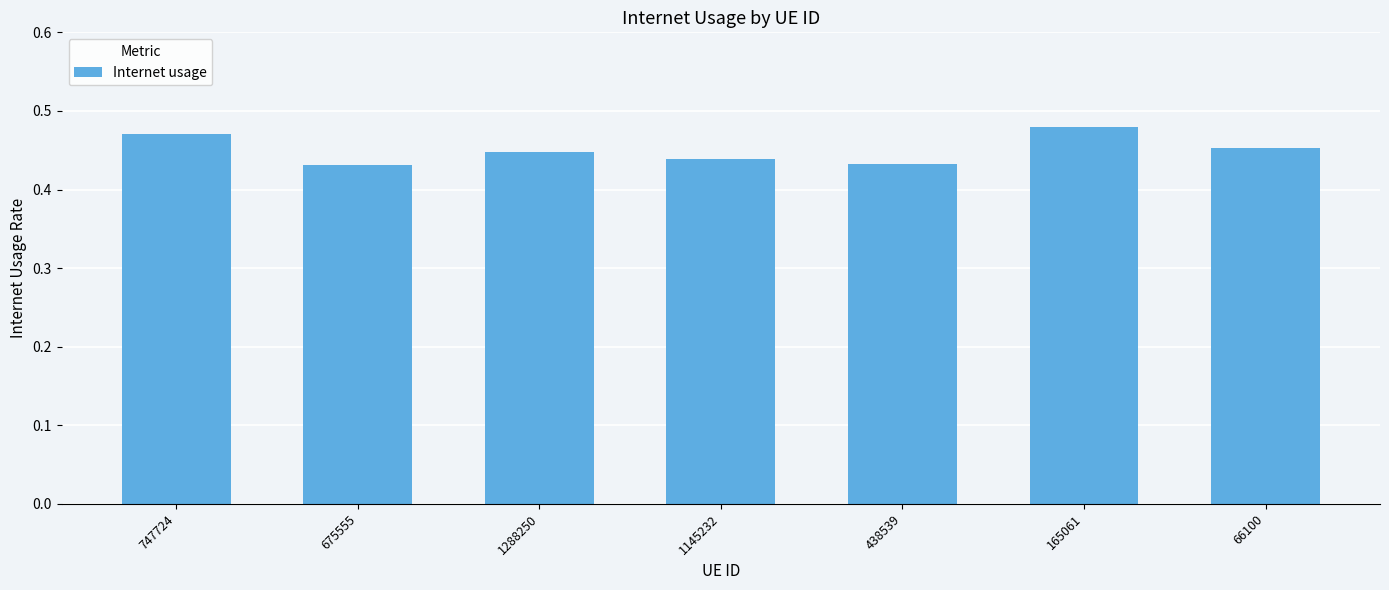

What position from the right is 66100?

1